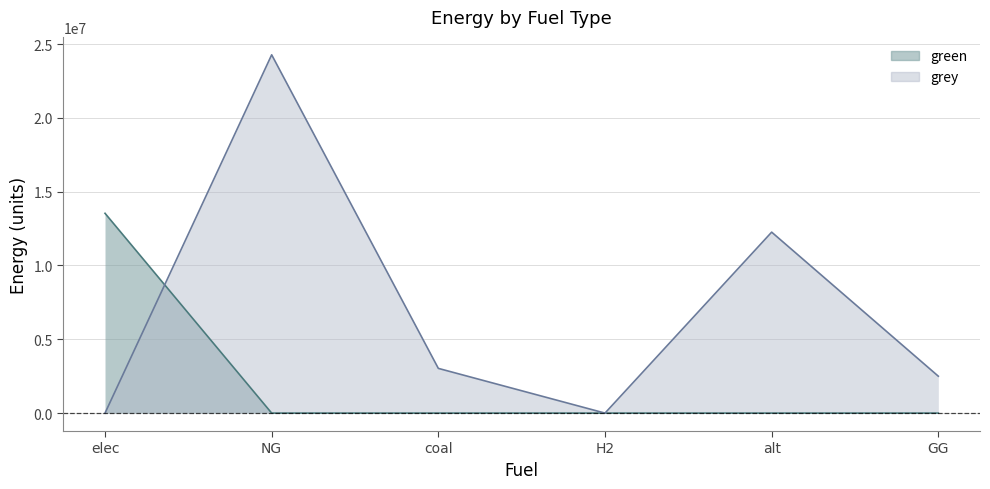

Rank the series by their maximum value, from lowest to highest.

green, grey